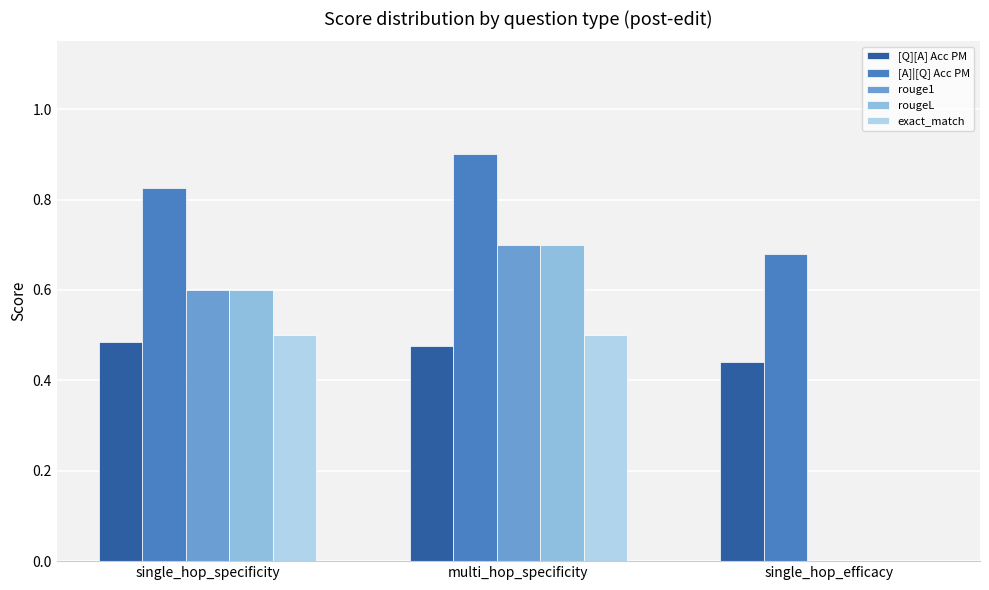

The exact_match series shows 0.2 at multi_hop_specificity. True or false?

False